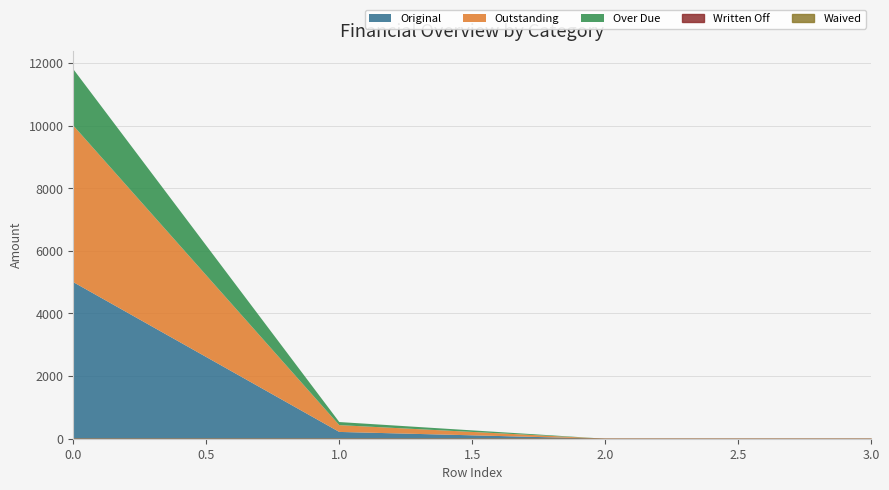

True or false: Written Off and Waived cross at least once.

False